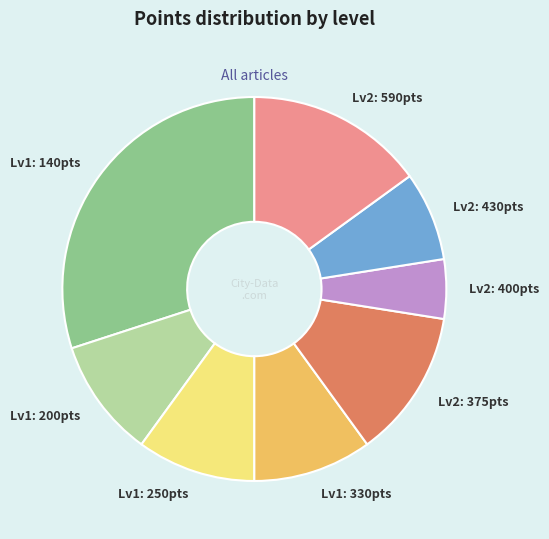

Which category has the biggest portion of the pie?

Lv1: 140pts